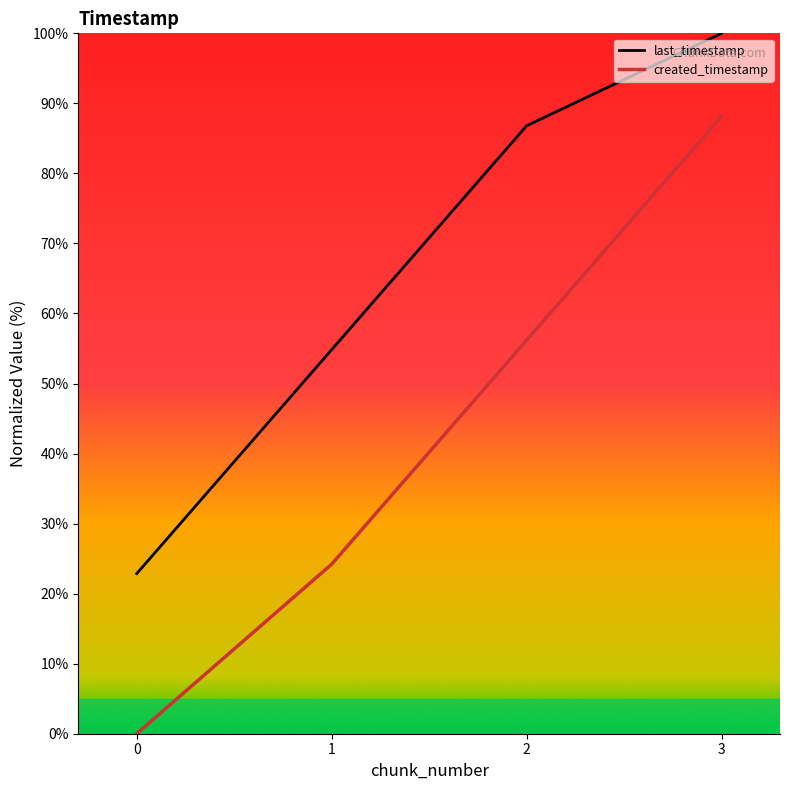

What are all the series names shown in the legend?

last_timestamp, created_timestamp